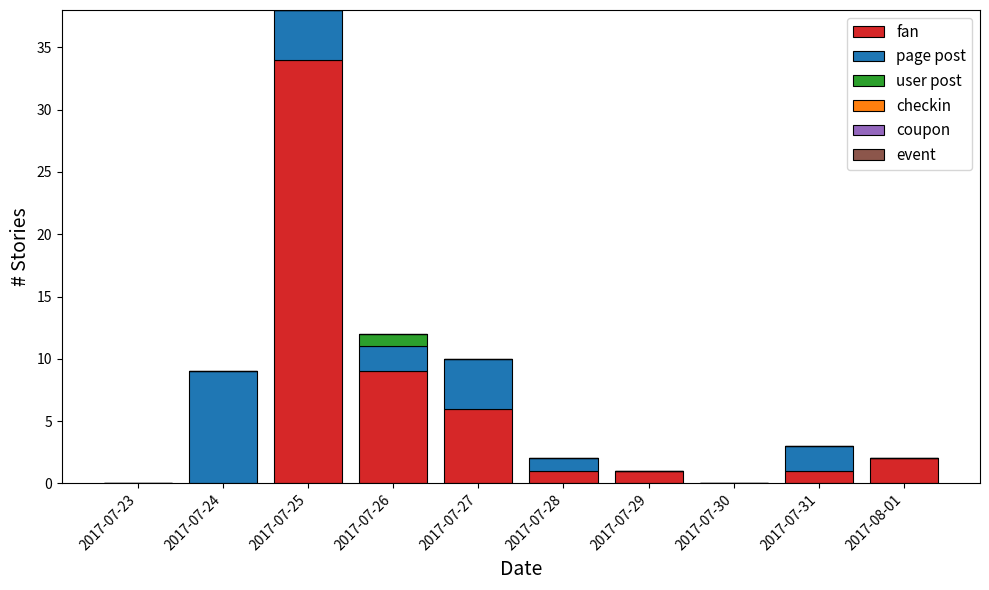

Count the number of data series in this chart.

3